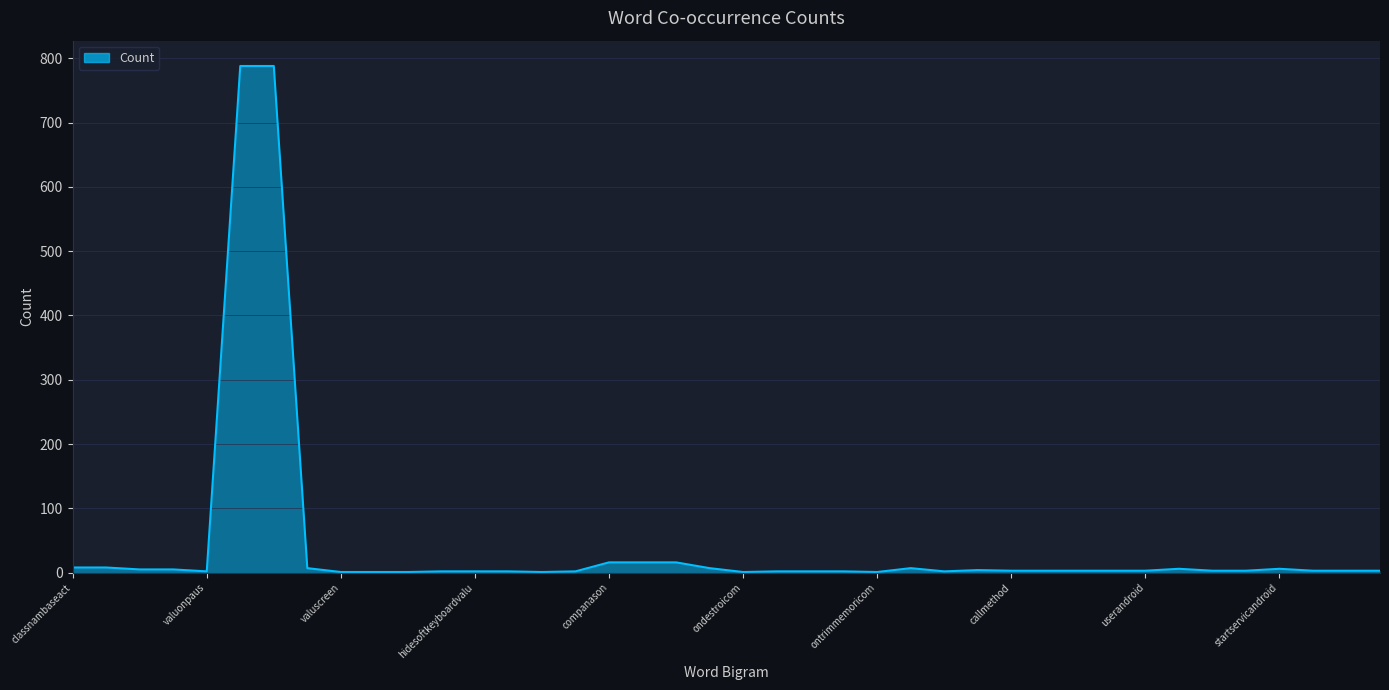

What is the greatest value displayed?

788